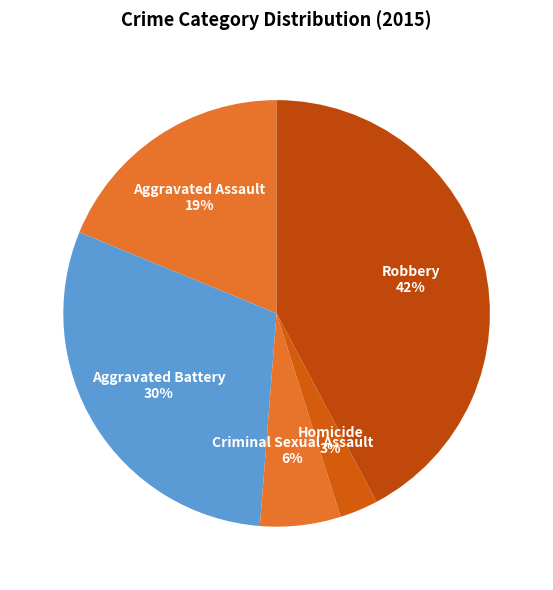

Combined, do Homicide and Aggravated Battery account for over 50%?

No